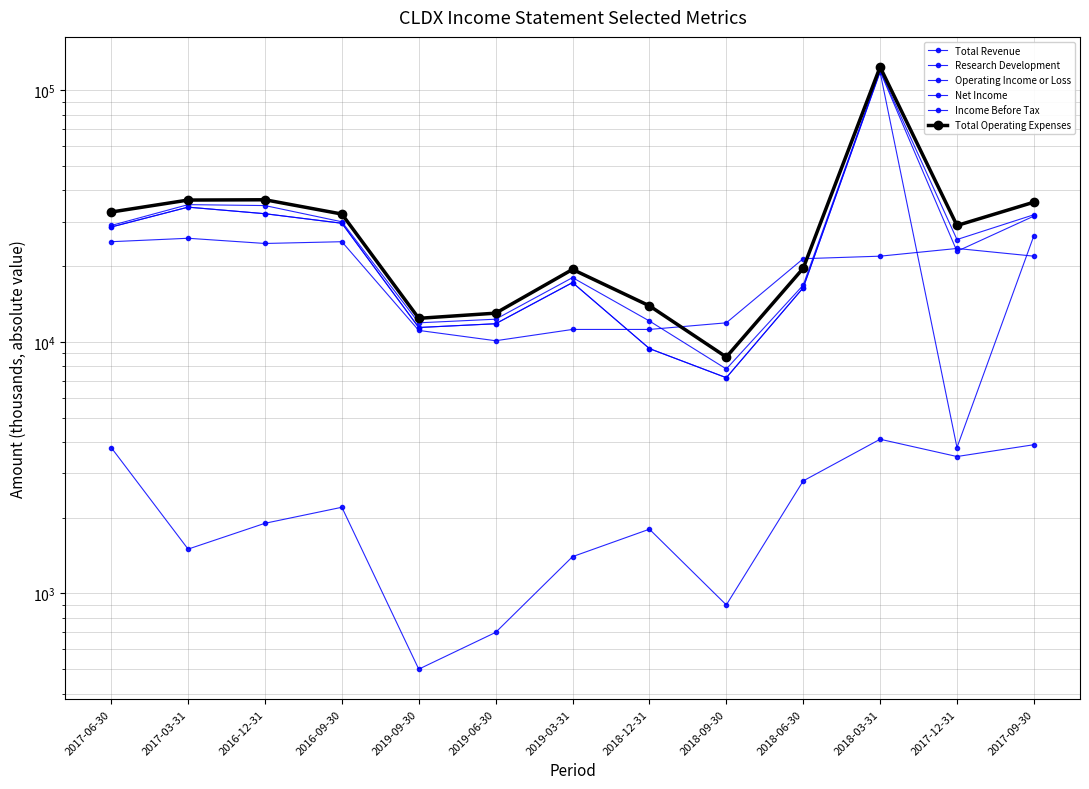

What is the label of the 4th point from the right?

2018-06-30